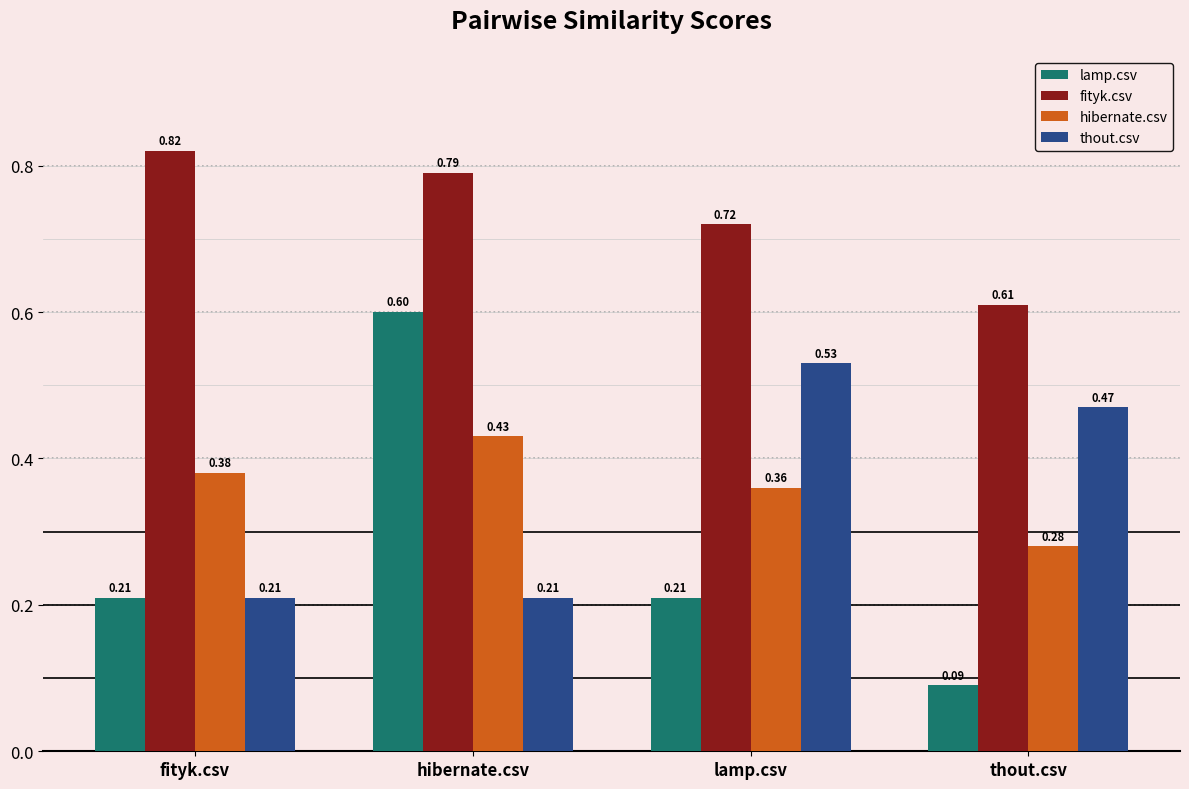

What is the sum of all lamp.csv values?

1.1